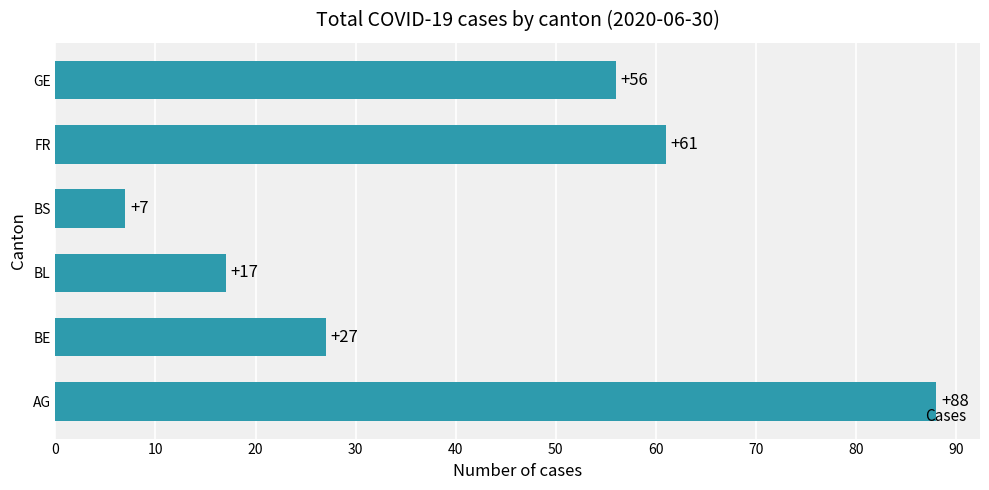

Are the bars grouped side by side (vs. stacked)?

No